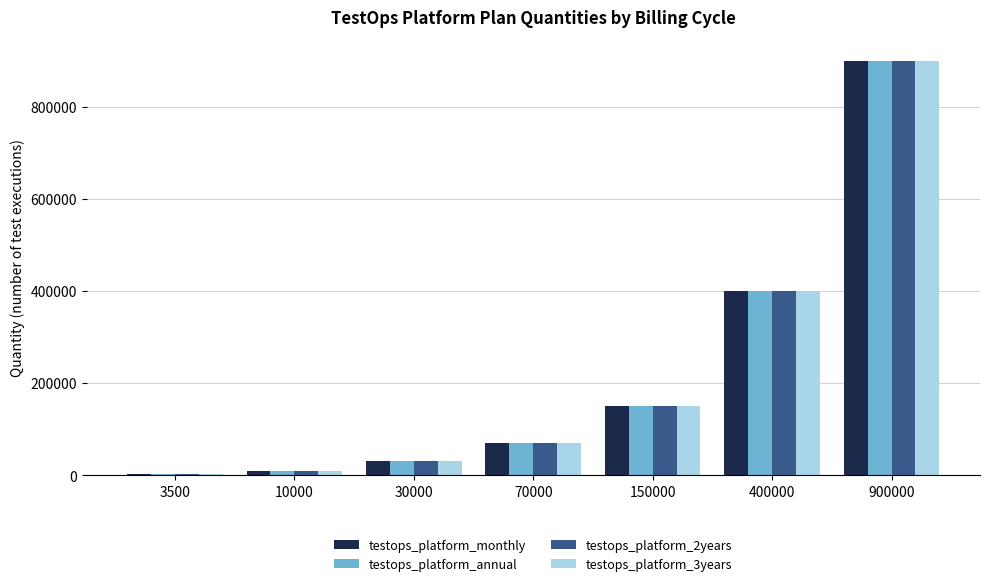

At which category is the sum across all series the highest?

900000